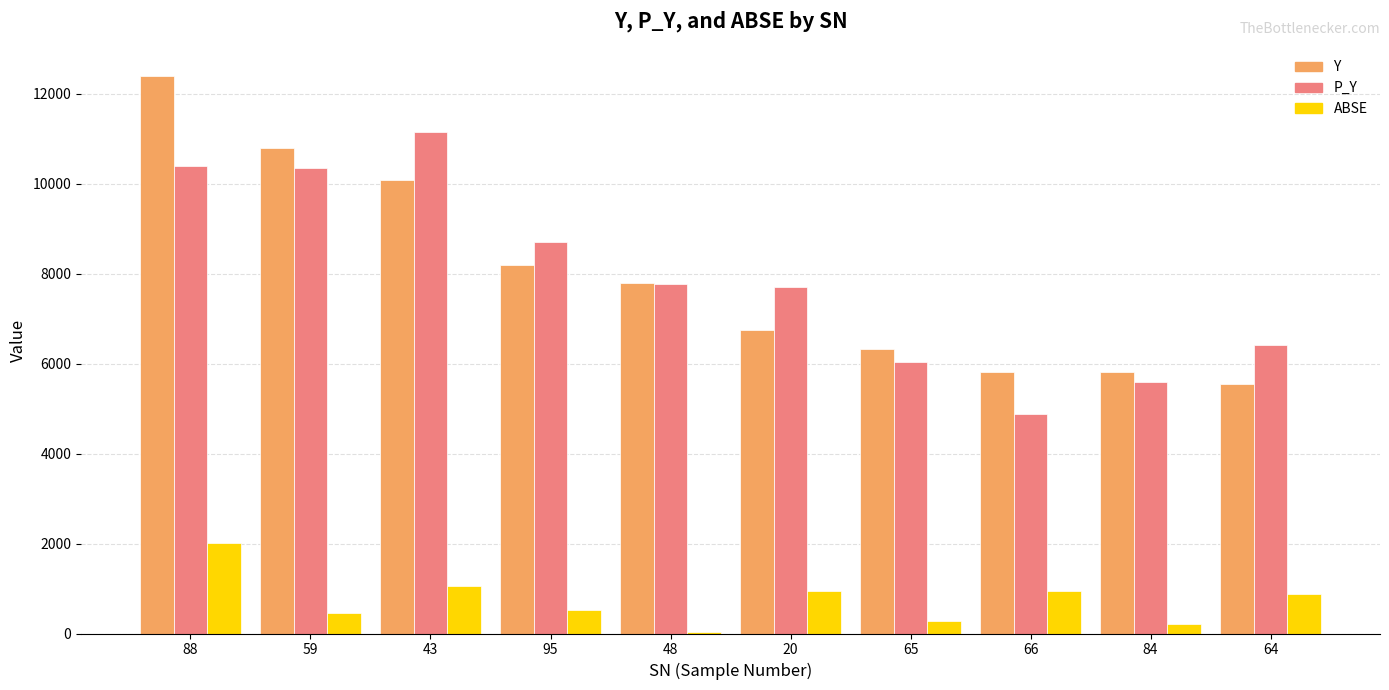

What is the spread (max minus min) of values at 59?

10342.6